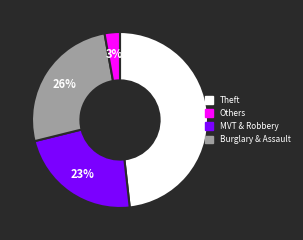

To the nearest percent, what is the average slice percentage?

25%